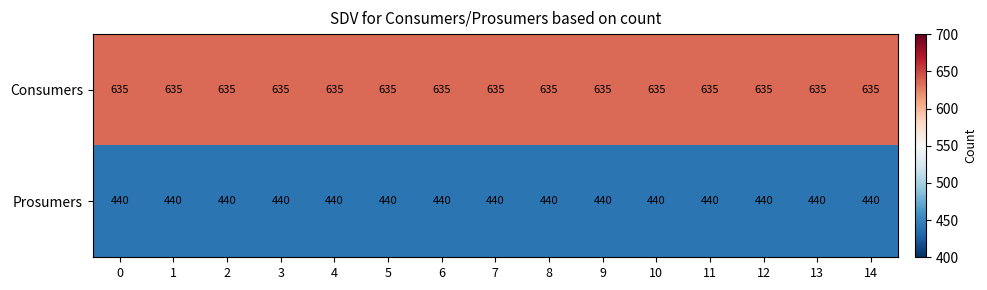

List the series in order of their overall mean, highest first.

Consumers, Prosumers